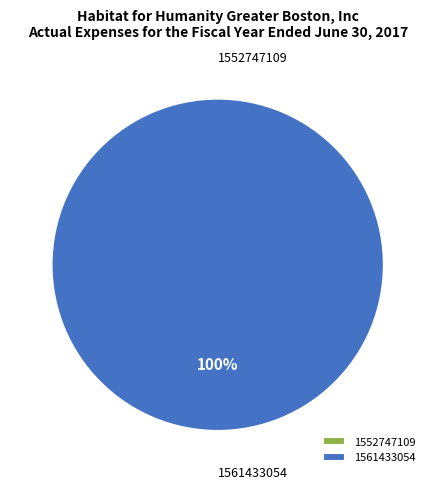

How many slices are in this pie chart?

2